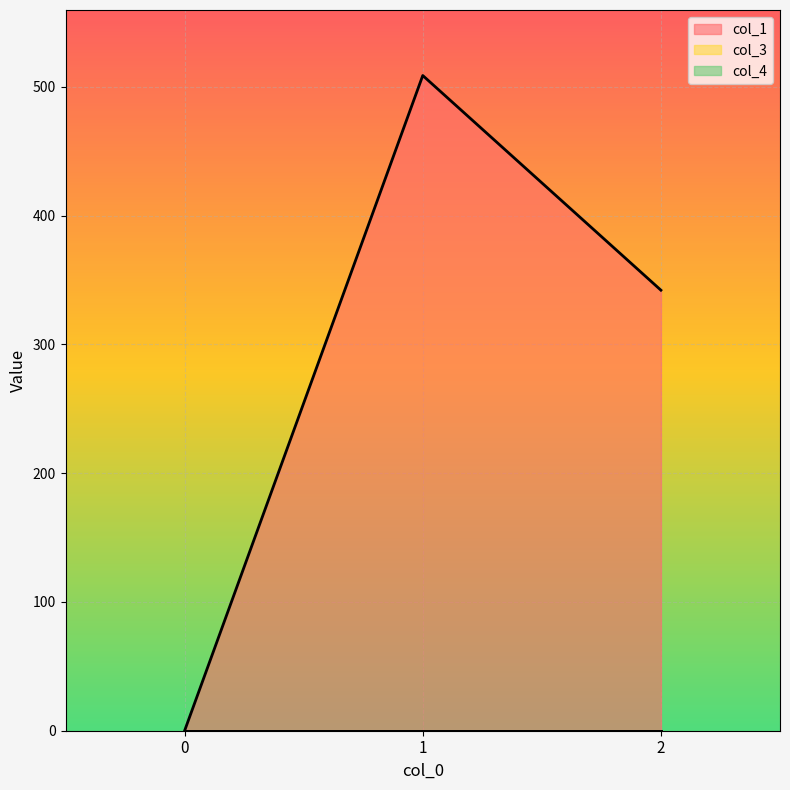

The col_1 series shows 342.1 at 2. True or false?

True